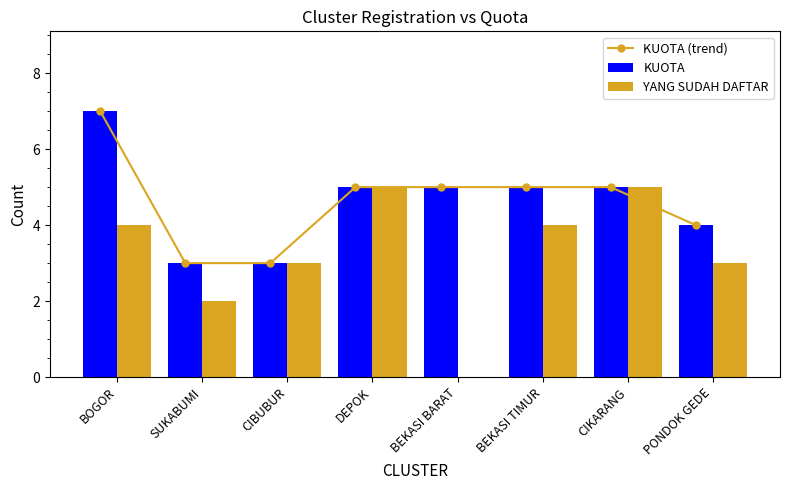

What is the difference between the second highest and minimum values in the KUOTA series?

2